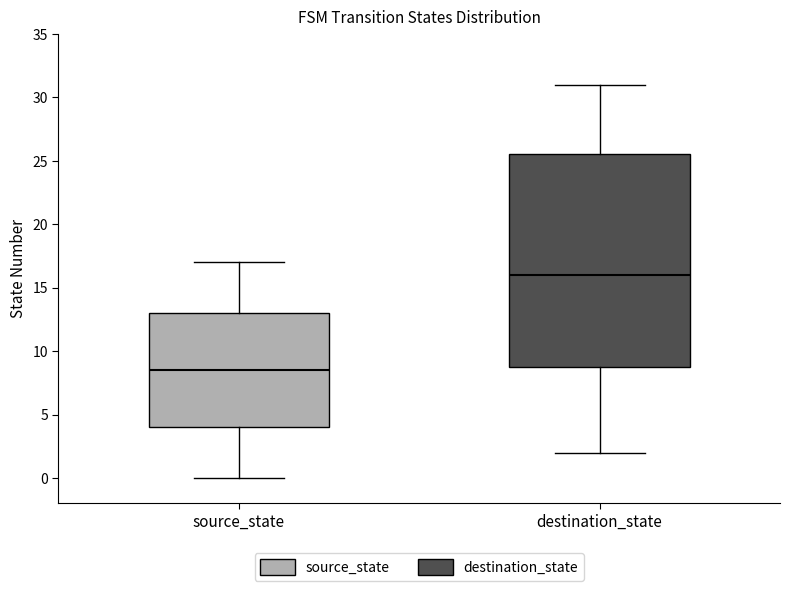

Which box's median line is the lowest?

source_state